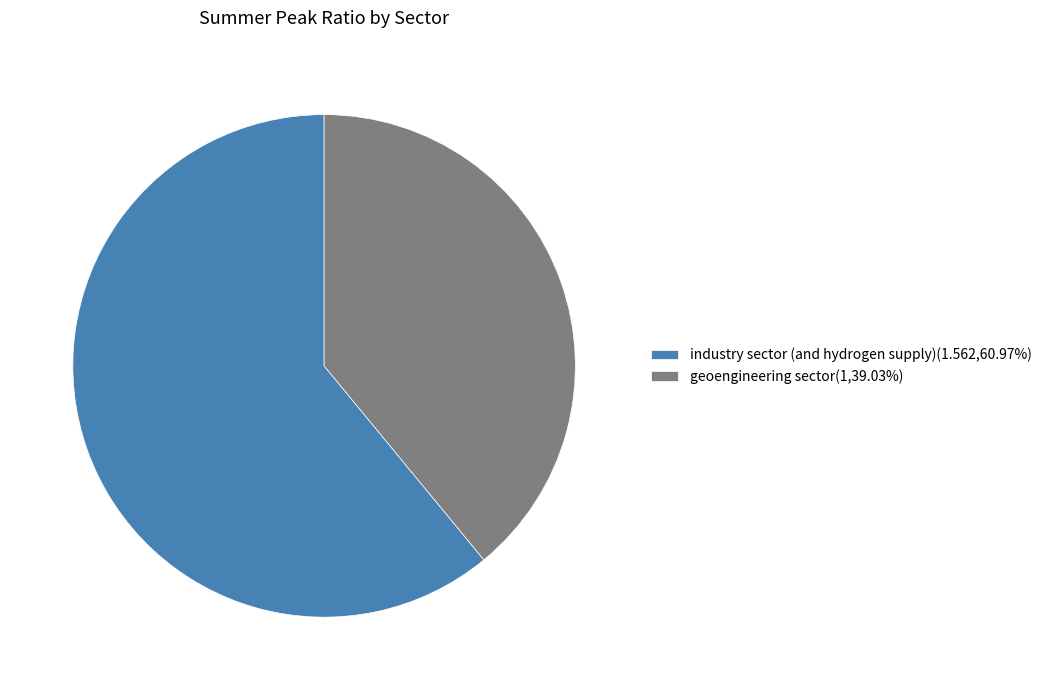

How many slices are in this pie chart?

2